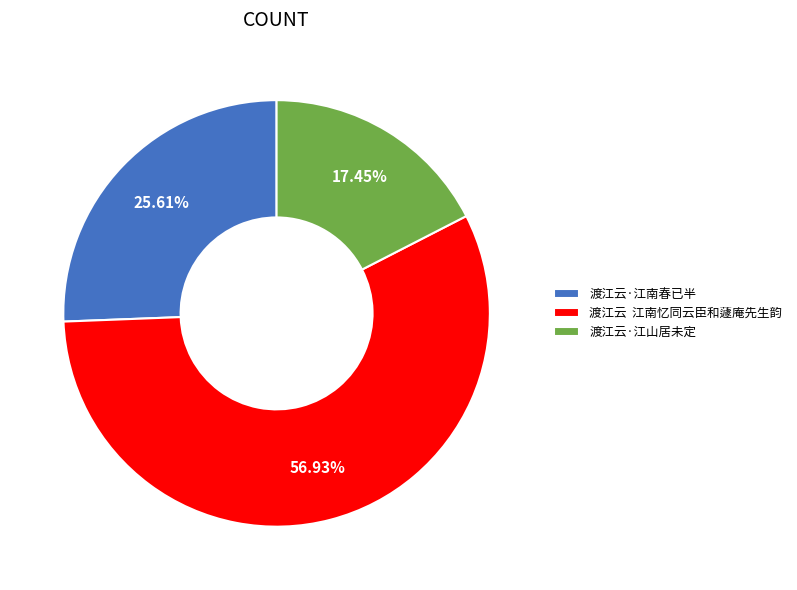

Is 渡江云·江山居未定 the majority of the pie?

No